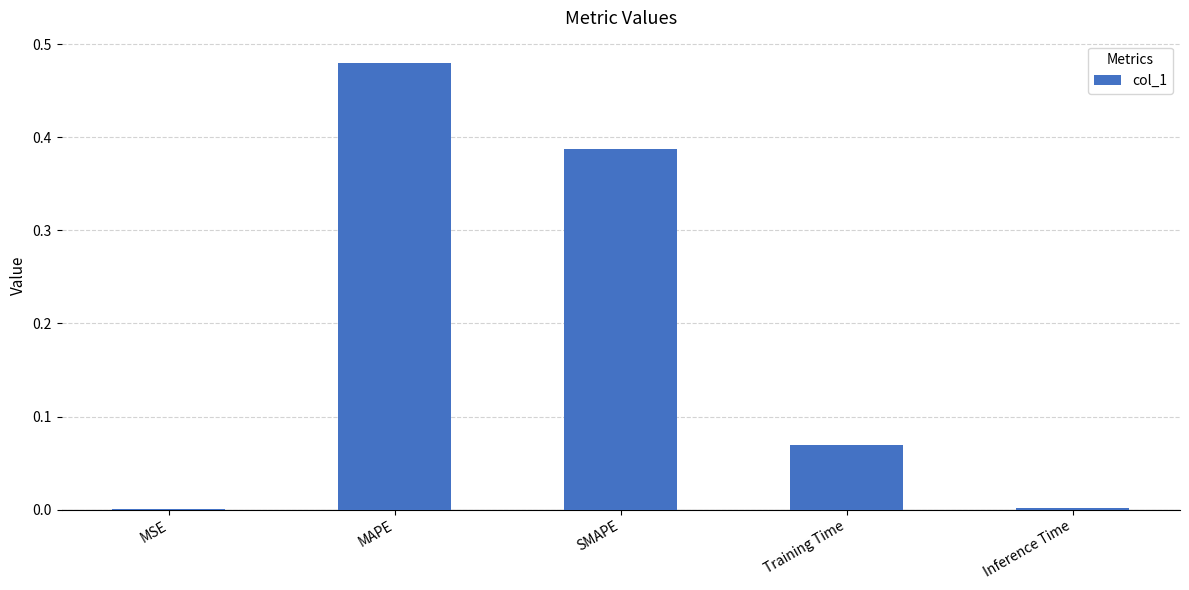

How many categories are shown in the chart?

5